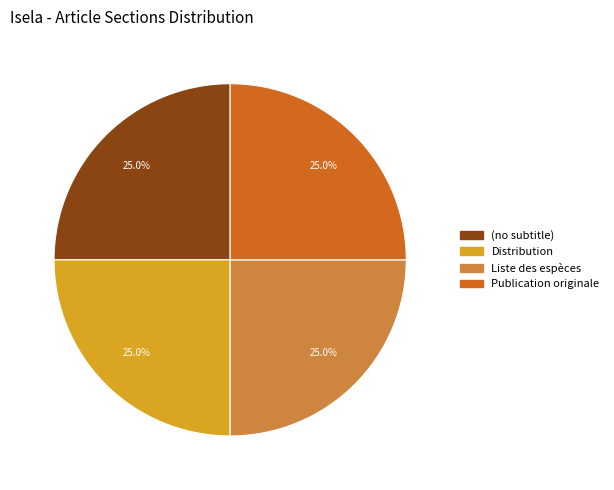

To the nearest percent, what percentage of the pie is Liste des espèces?

25%